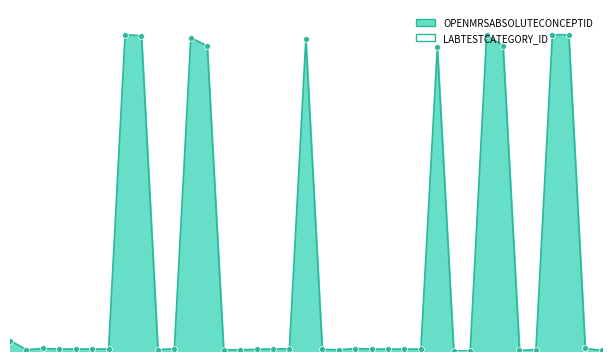

At how many categories does at least one series exceed 133720?

10